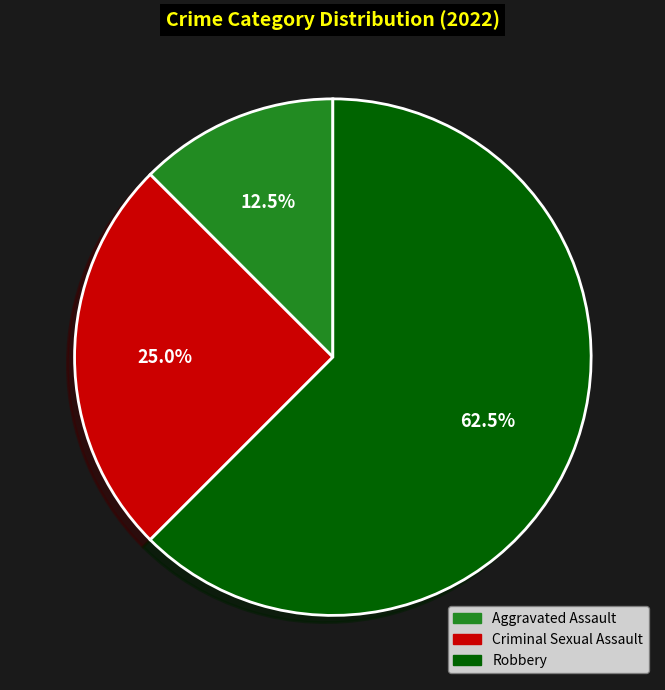

To the nearest percent, what is the average slice percentage?

33%